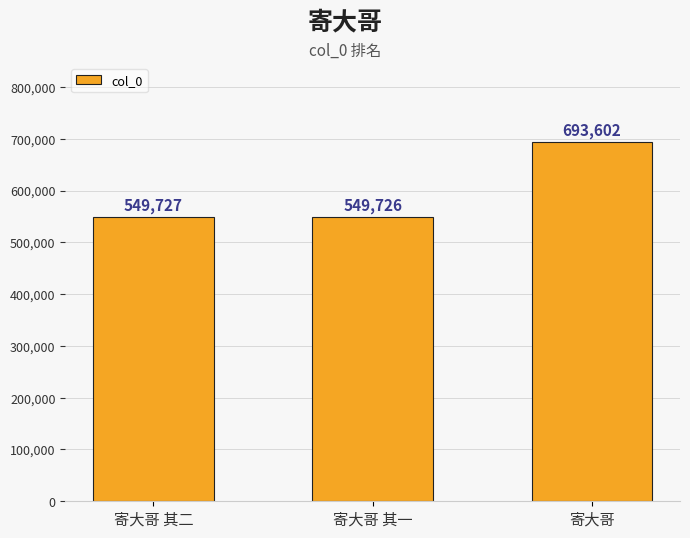

What is the ratio of the value at 寄大哥 其一 to the value at 寄大哥?

0.8